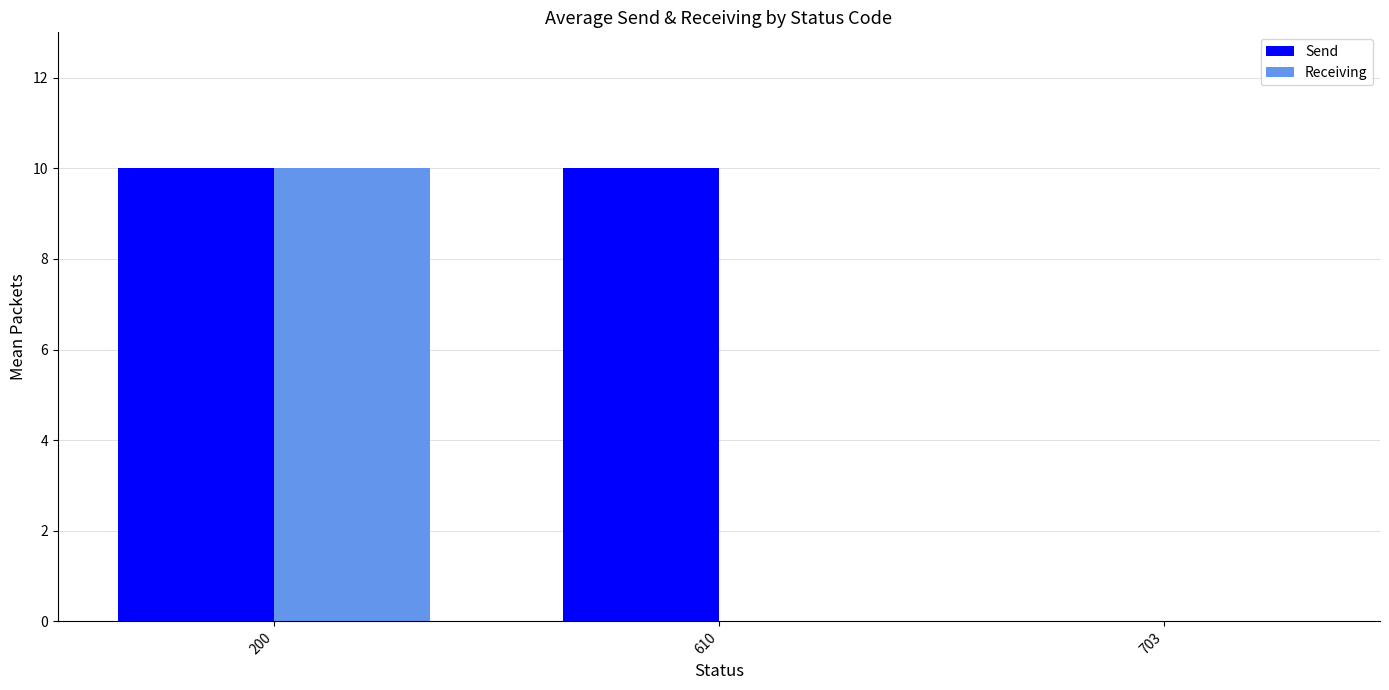

How many data points does each series have?

3